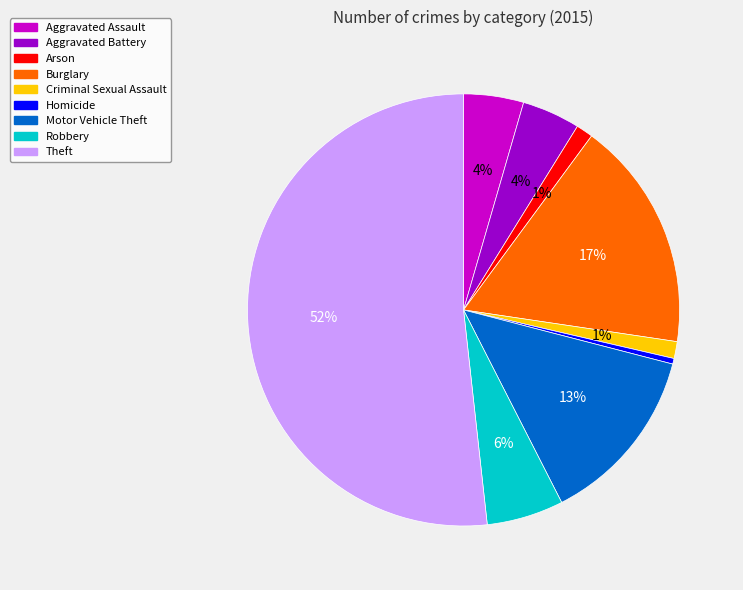

Between Aggravated Battery and Criminal Sexual Assault, which is larger?

Aggravated Battery